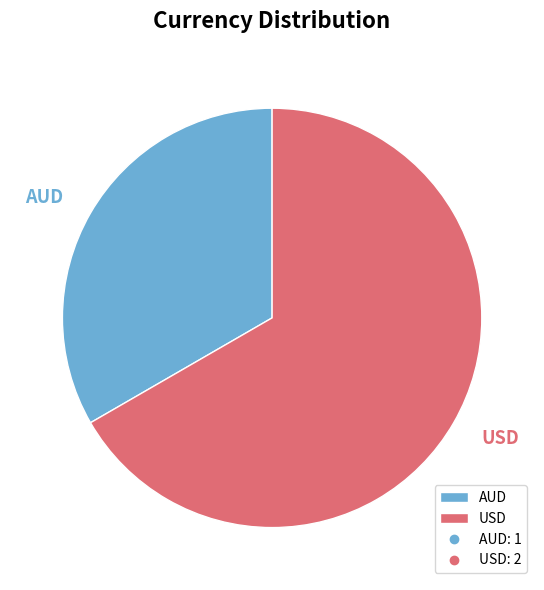

Rank the categories by value from highest to lowest.

USD, AUD